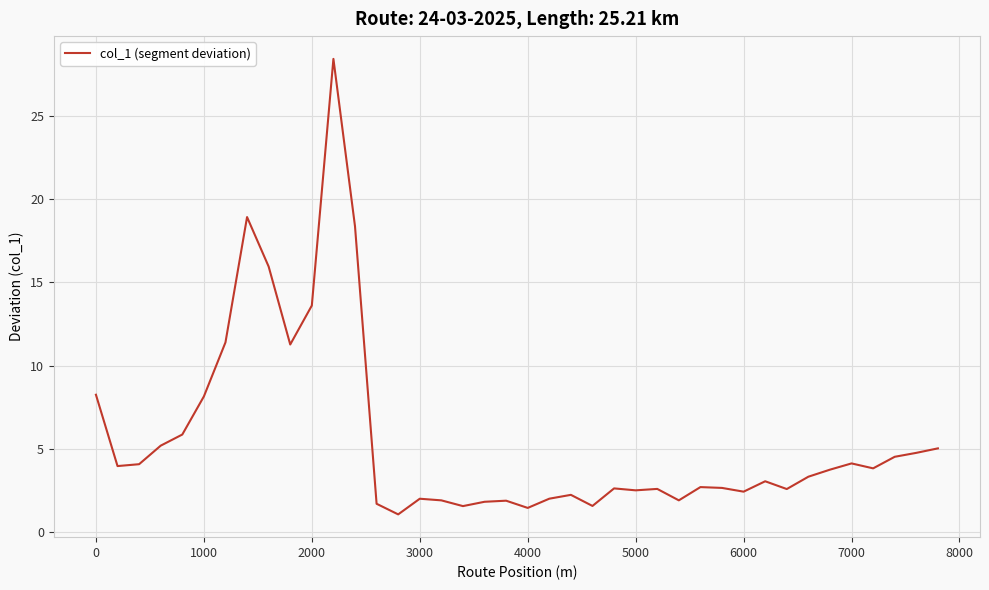

What is the difference between the maximum and second lowest values?

27.0